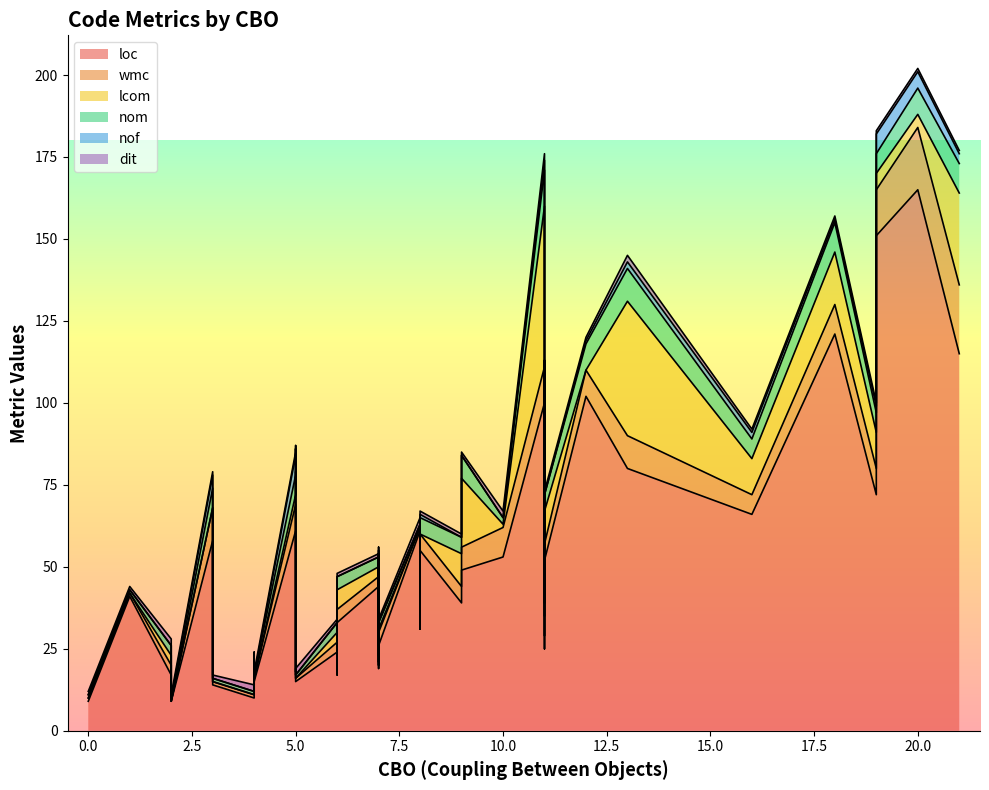

Where do lcom and dit first cross each other?

3 and 4